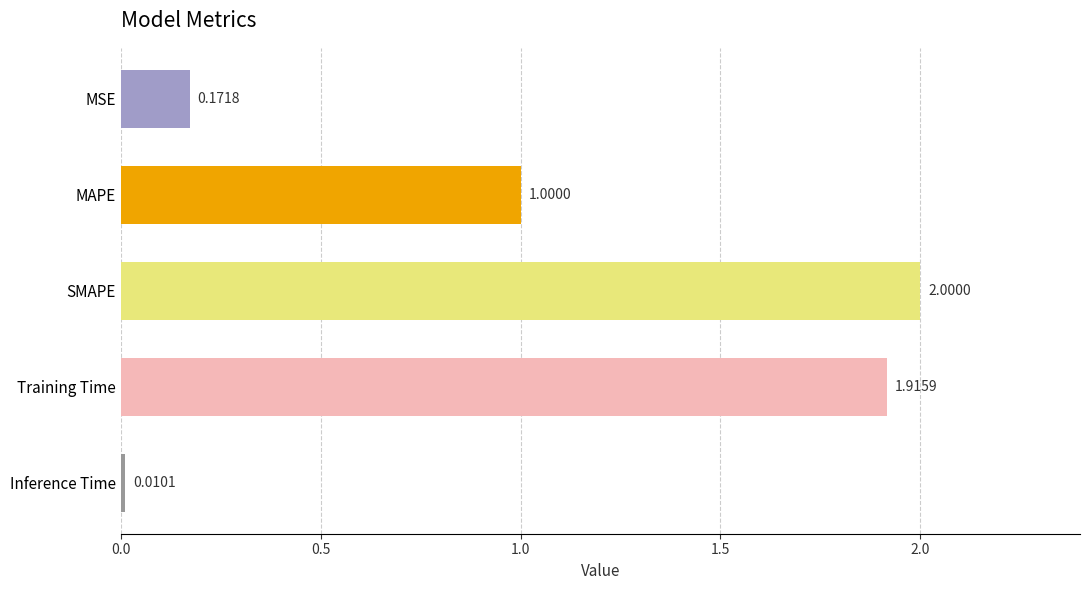

Does the chart contain any negative values?

No